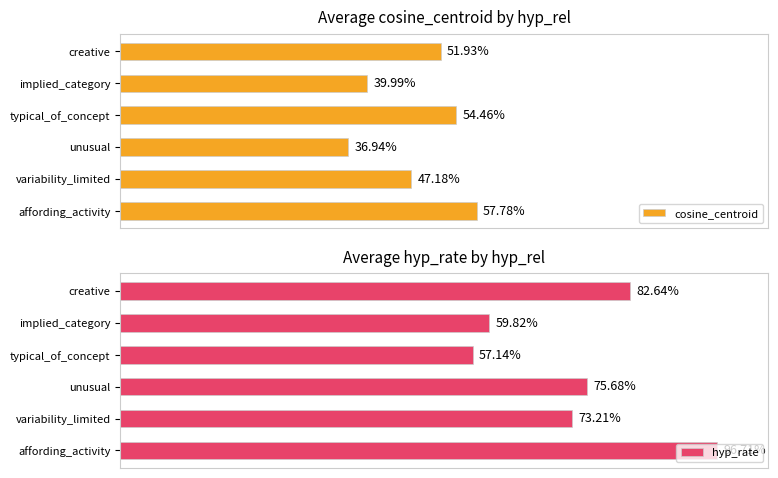

List the series in order of their peak value, lowest first.

cosine_centroid, hyp_rate